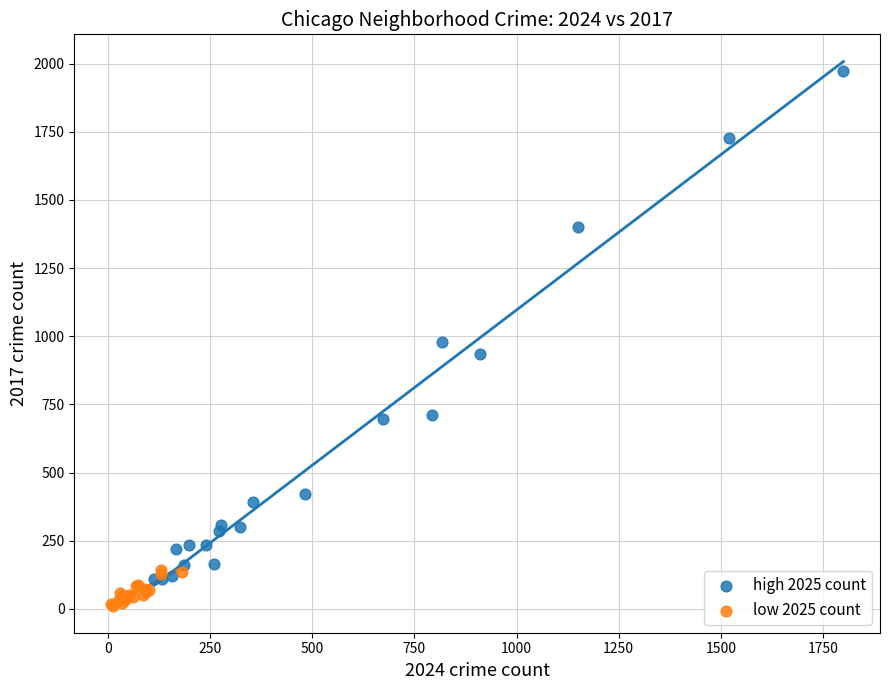

Which series has the widest spread of Y values?

high 2025 count